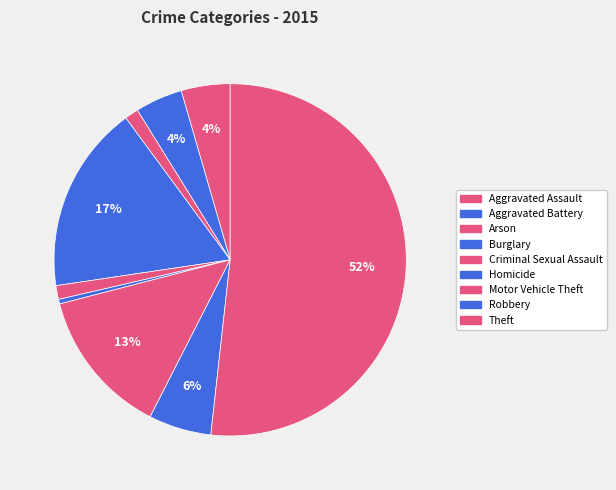

How many slices are in this pie chart?

9